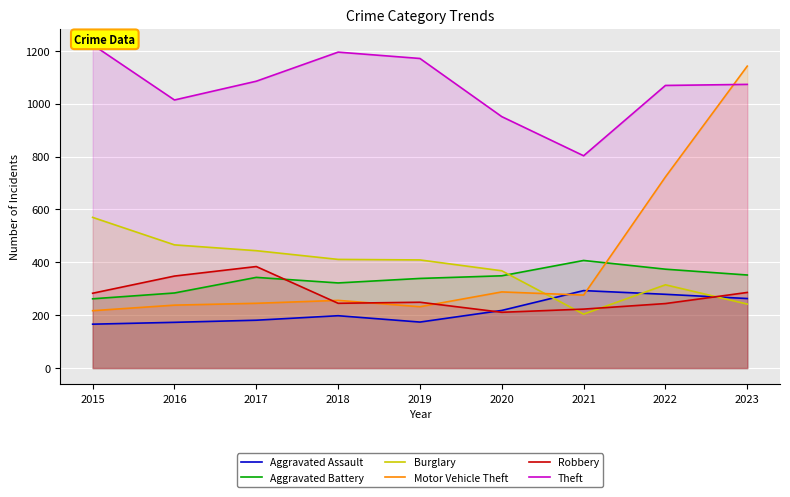

Reading left to right, extract all data points from this chart.

Aggravated Assault: 2015=166	2016=173	2017=181	2018=198	2019=174	2020=218	2021=293	2022=279	2023=263
Aggravated Battery: 2015=262	2016=284	2017=343	2018=322	2019=339	2020=349	2021=407	2022=374	2023=352
Burglary: 2015=570	2016=466	2017=444	2018=411	2019=409	2020=368	2021=204	2022=315	2023=242
Motor Vehicle Theft: 2015=217	2016=238	2017=245	2018=256	2019=232	2020=288	2021=276	2022=723	2023=1142
Robbery: 2015=283	2016=348	2017=384	2018=245	2019=249	2020=211	2021=223	2022=244	2023=286
Theft: 2015=1223	2016=1014	2017=1085	2018=1195	2019=1171	2020=951	2021=803	2022=1069	2023=1073